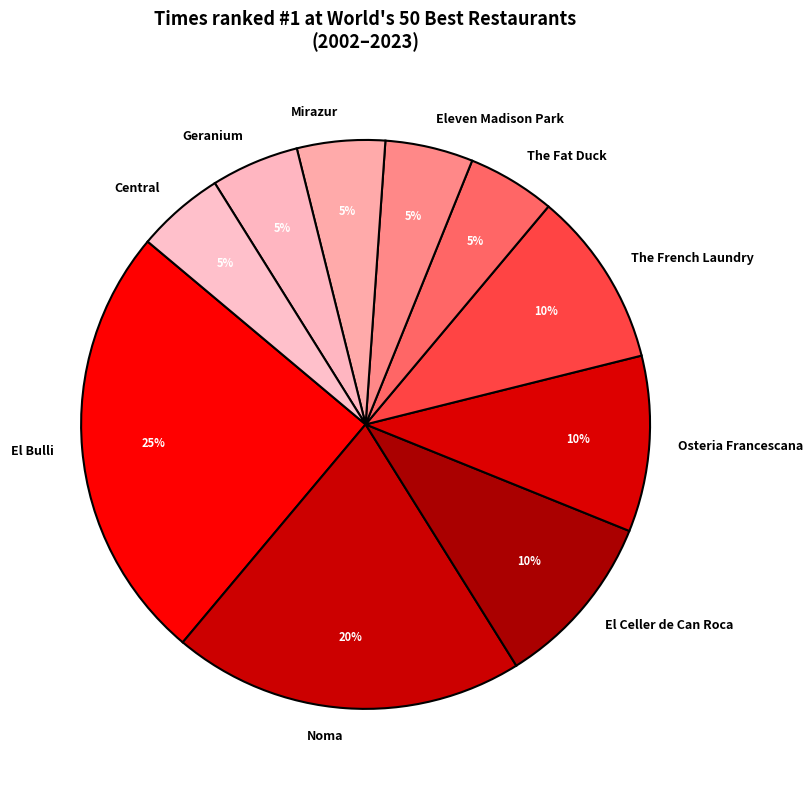

What percentage is the El Bulli slice, to the nearest percent?

25%